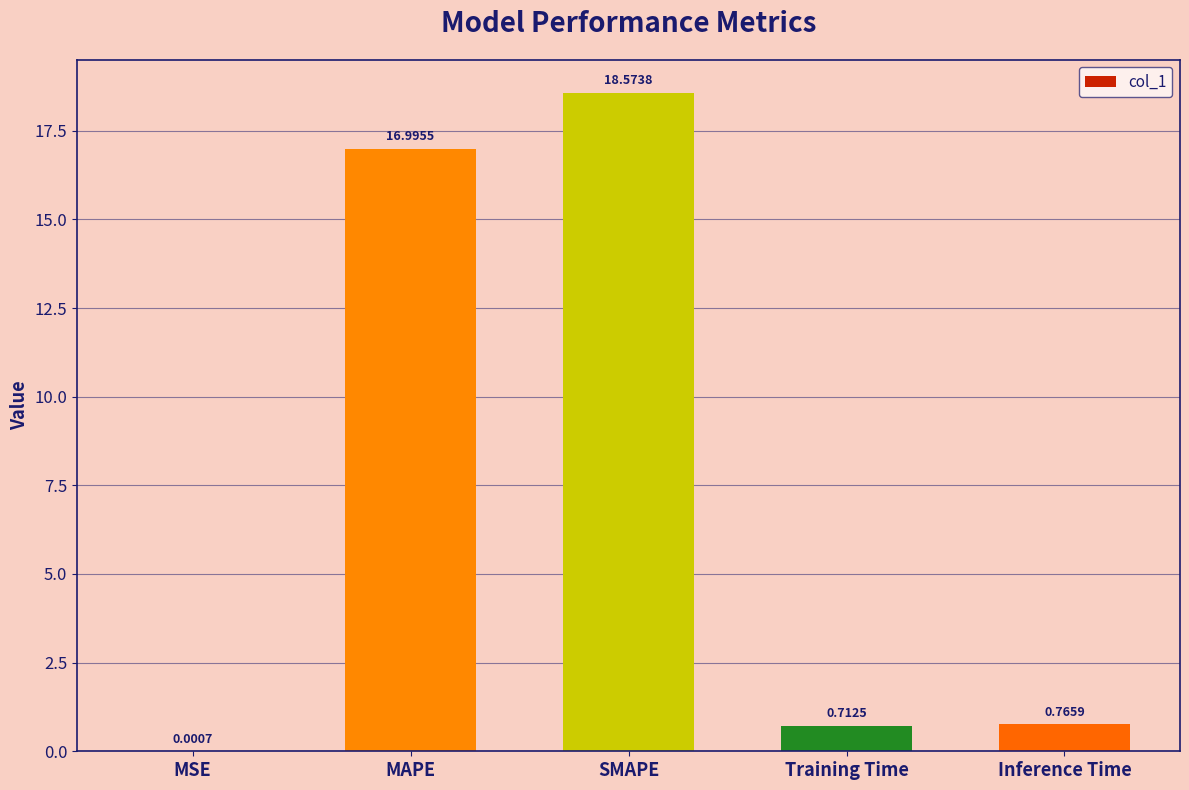

Which label corresponds to the largest value in the chart?

SMAPE